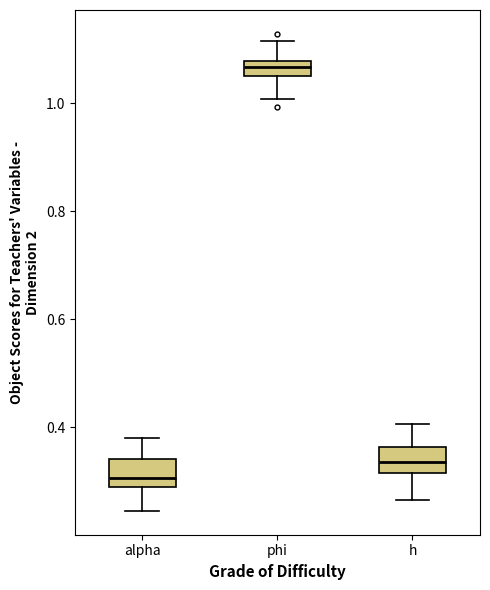

Which box has the lowest median line?

alpha